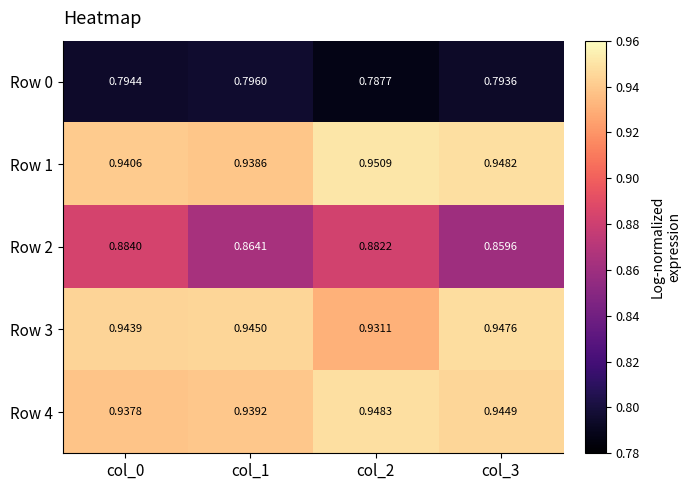

Is the value of Row 2 at col_0 greater than the value of Row 3 at col_2?

No